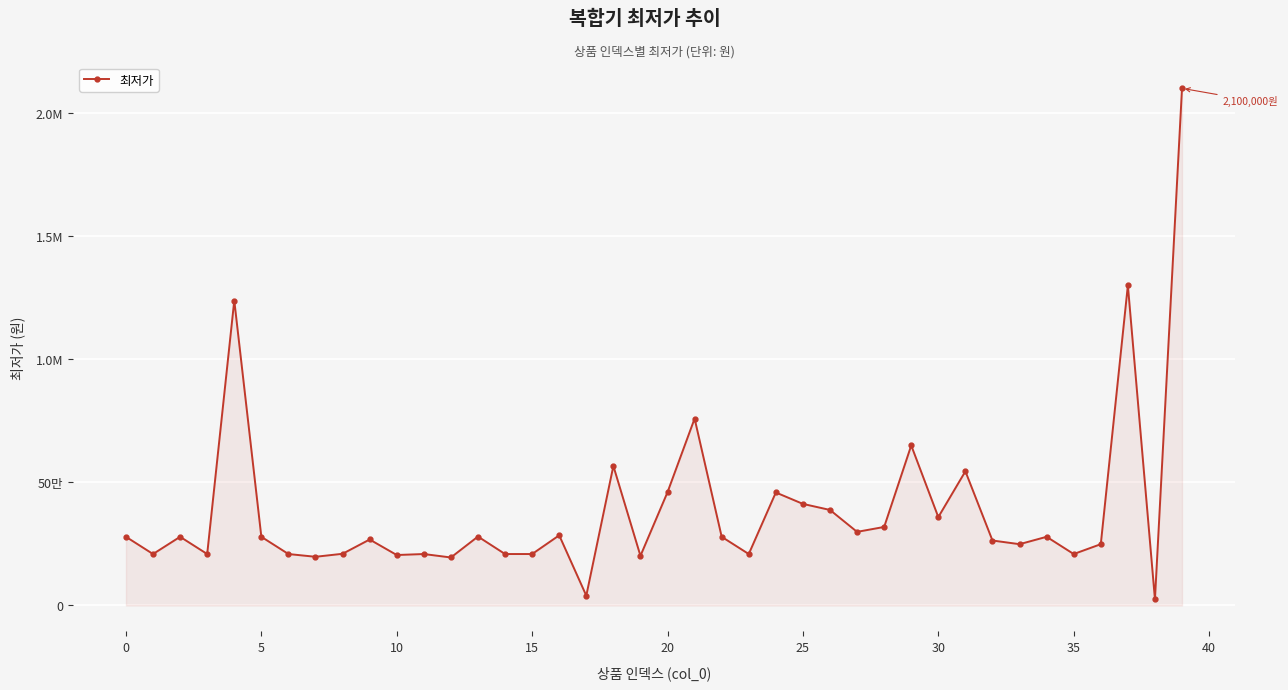

Is this an area chart (filled region under the line)?

Yes